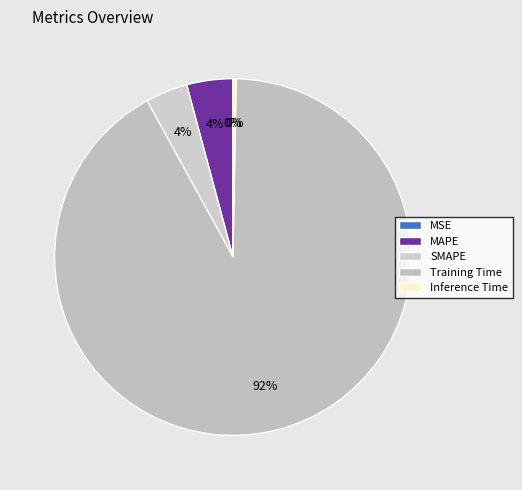

To the nearest percent, what is the average slice percentage?

20%